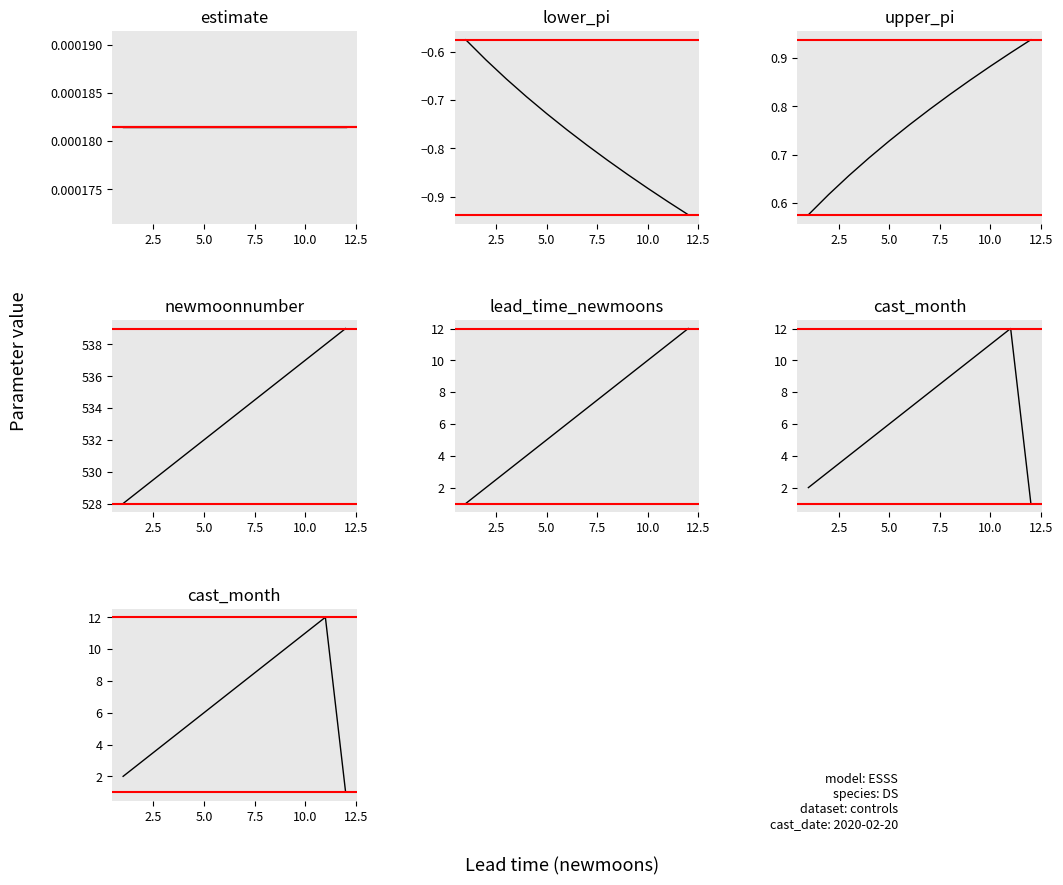

Which series has the widest spread of values?

newmoonnumber